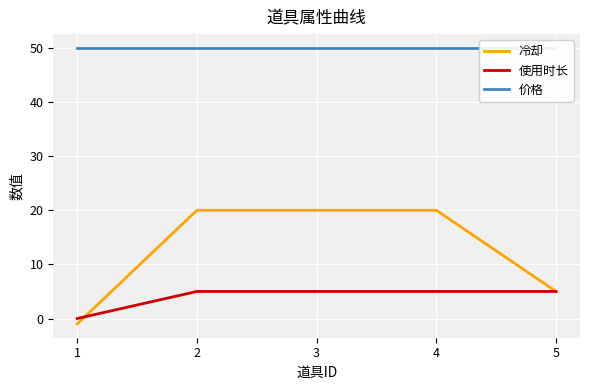

What is the value of the 价格 point at the 3rd from the left?

50